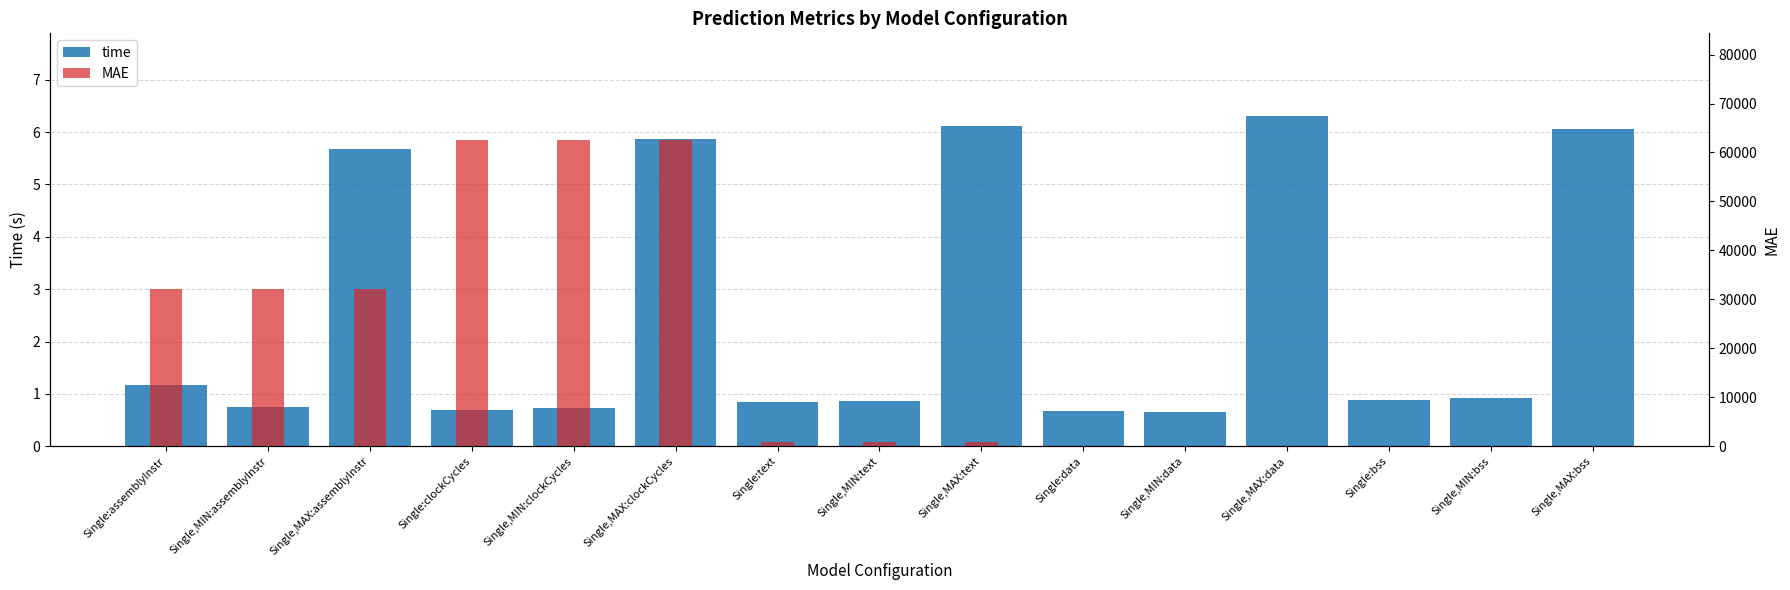

Which series has the largest total across all categories?

MAE